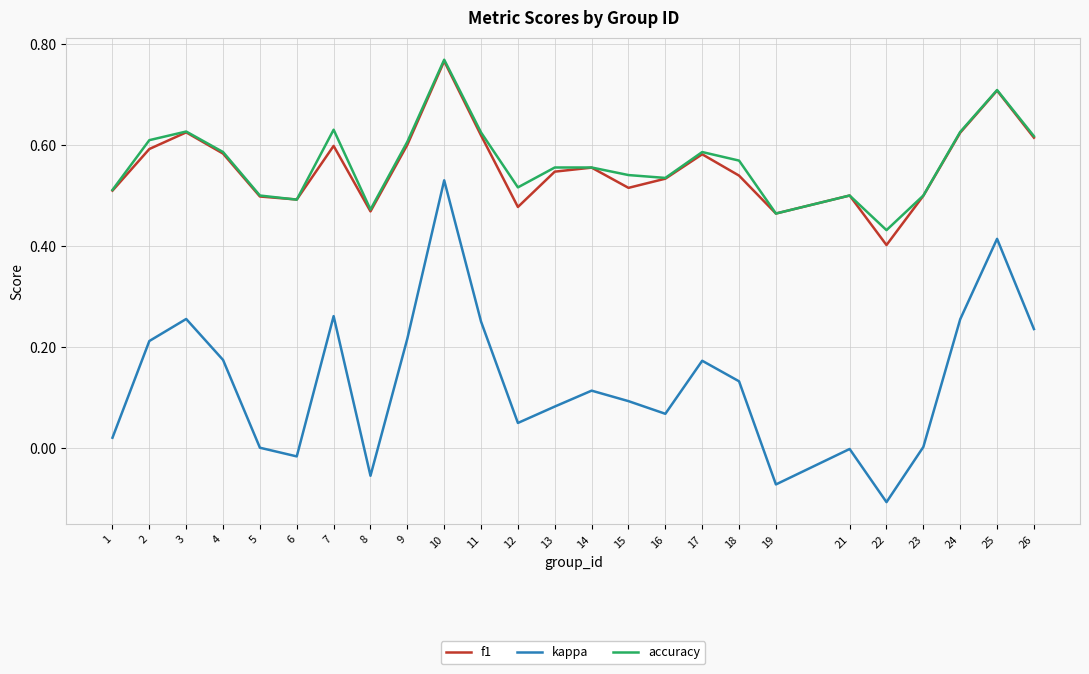

What are all the series names shown in the legend?

f1, kappa, accuracy